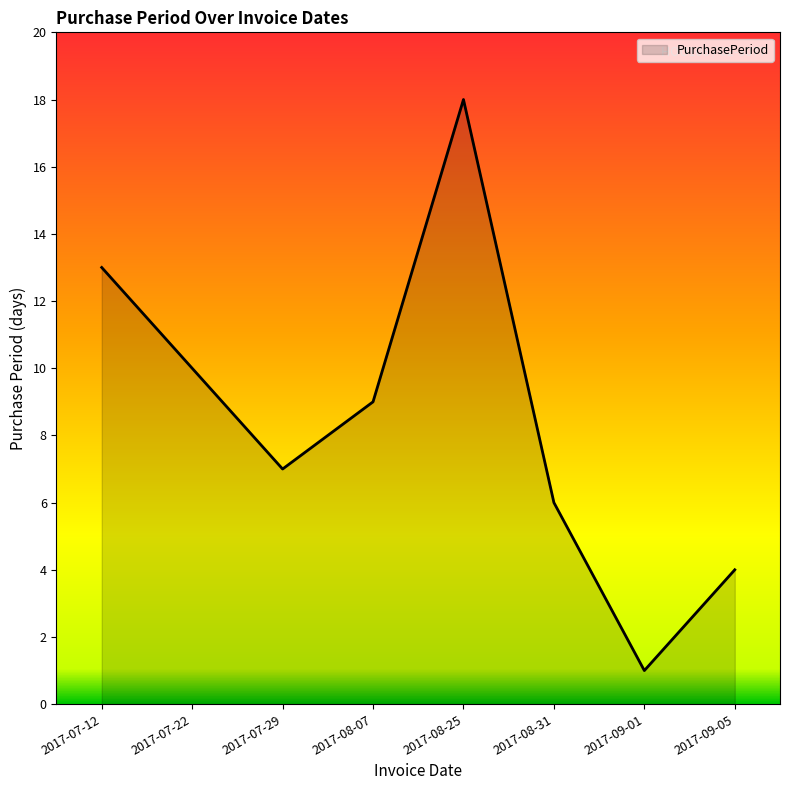

Rank the categories by value from lowest to highest.

2017-09-01, 2017-09-05, 2017-08-31, 2017-07-29, 2017-08-07, 2017-07-22, 2017-07-12, 2017-08-25